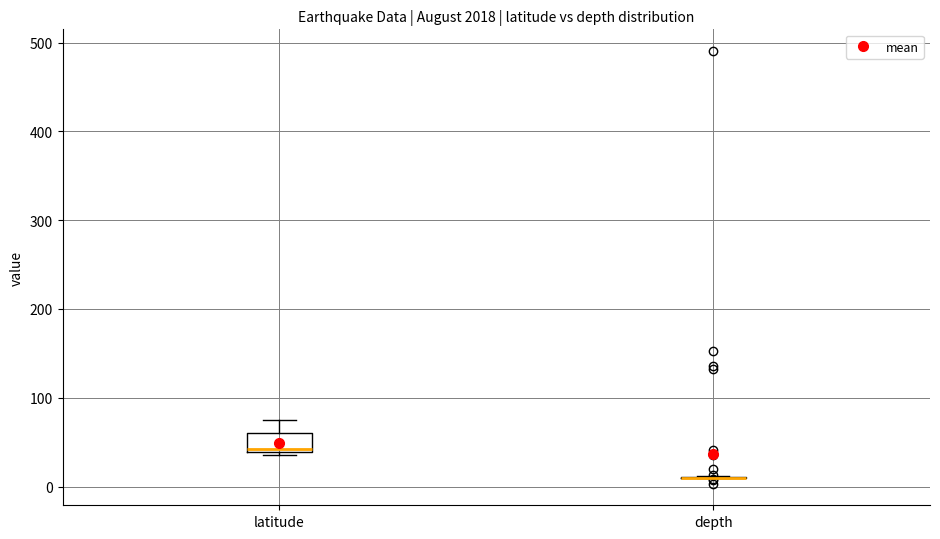

Comparing the boxes themselves (not the whiskers), which one is the tallest?

latitude